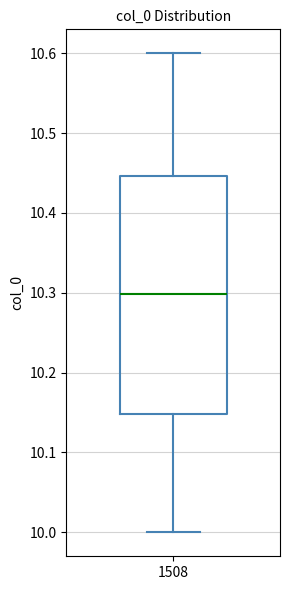

Read this box plot against the y-axis: the position of the median line, the range covered by the box, and the ends of both whiskers. The values are not printed on the chart, so give them approximately, as read against the axis.

median 10.30, box 10.15 to 10.45, whiskers 10.00 to 10.60